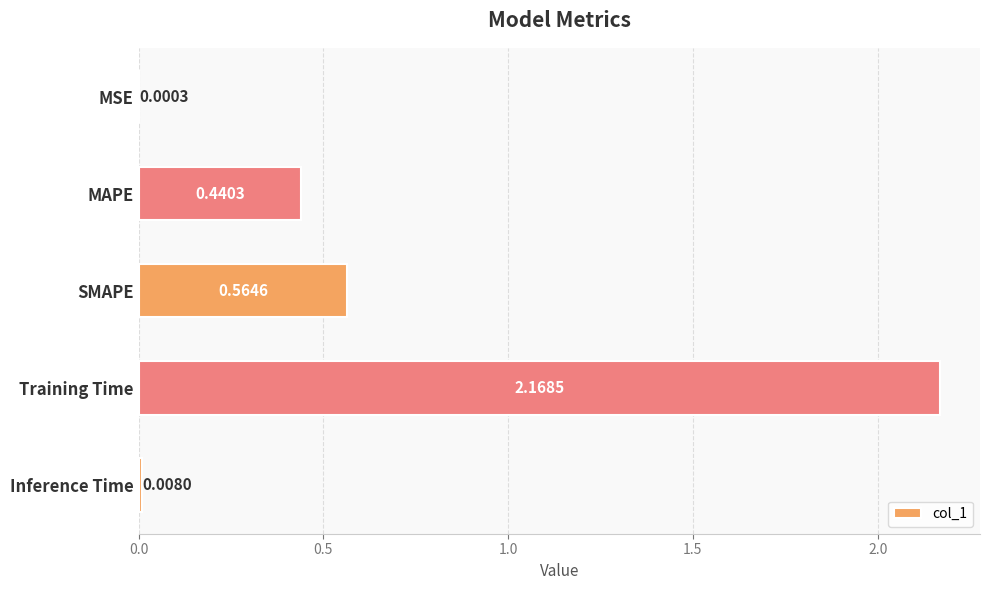

How many distinct data groups are displayed?

1